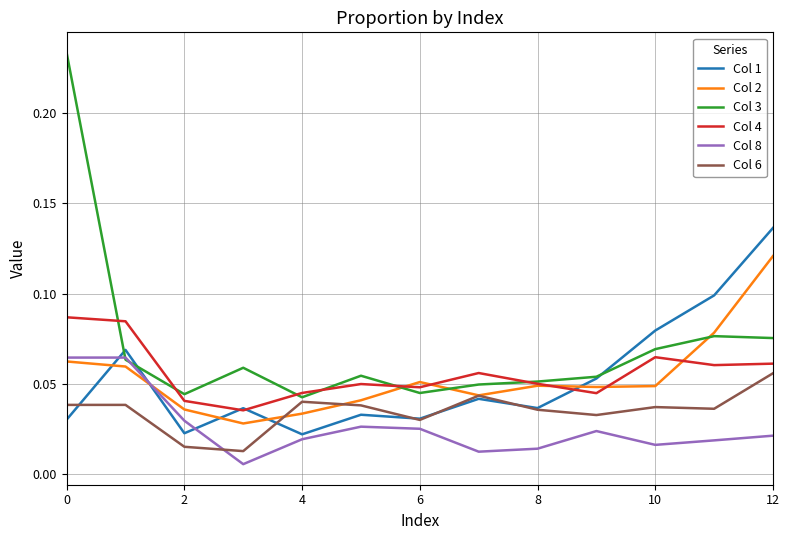

How many lines are shown in the chart?

6